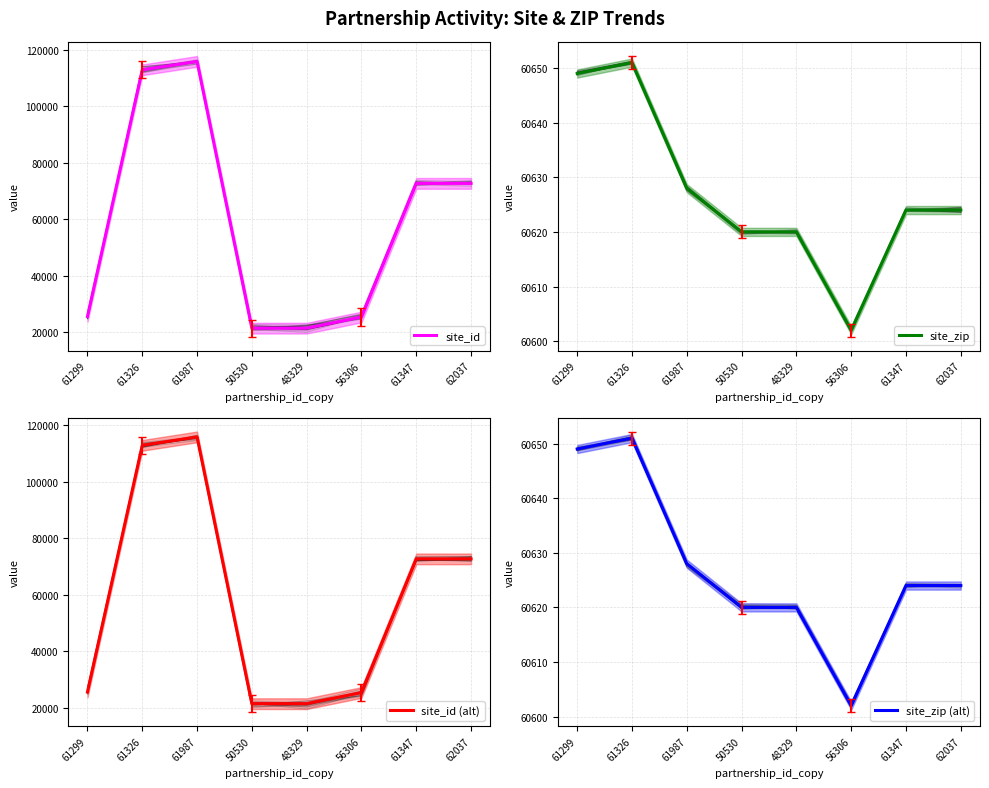

True or false: site_zip and site_id (alt) cross at least once.

True